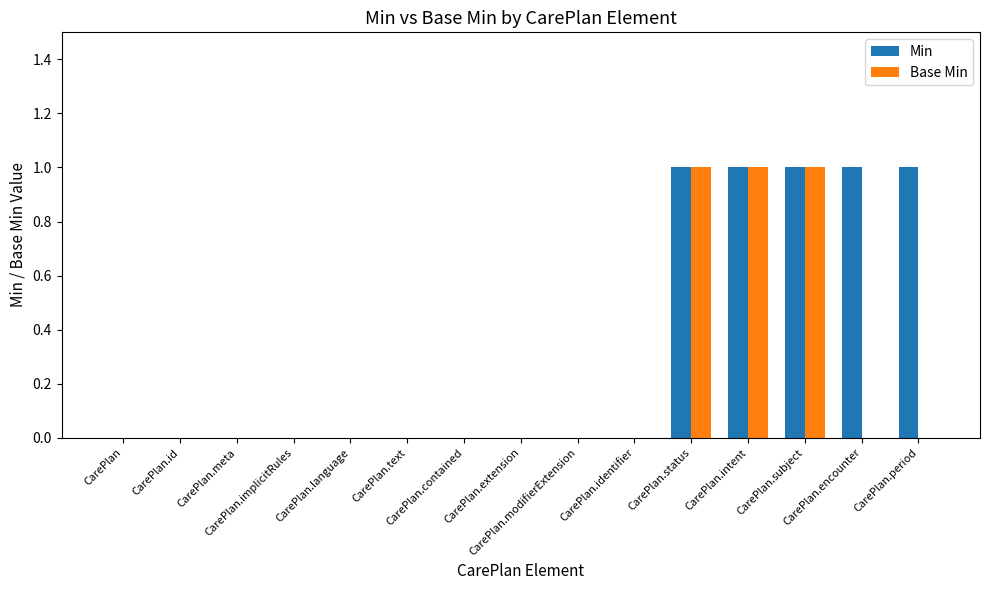

What is the sum of all Min values?

5